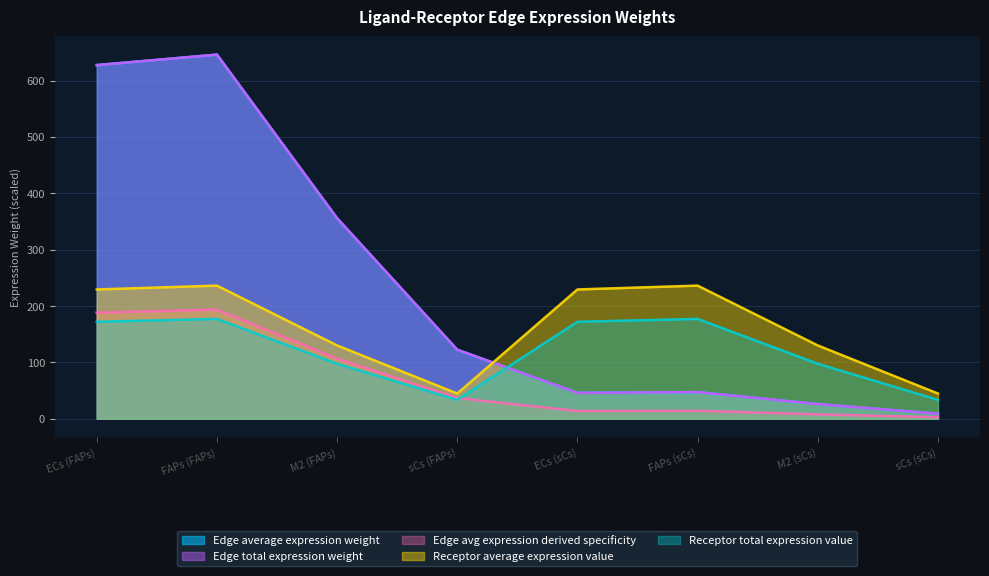

What is the maximum value for Edge avg expression derived specificity?

193.9